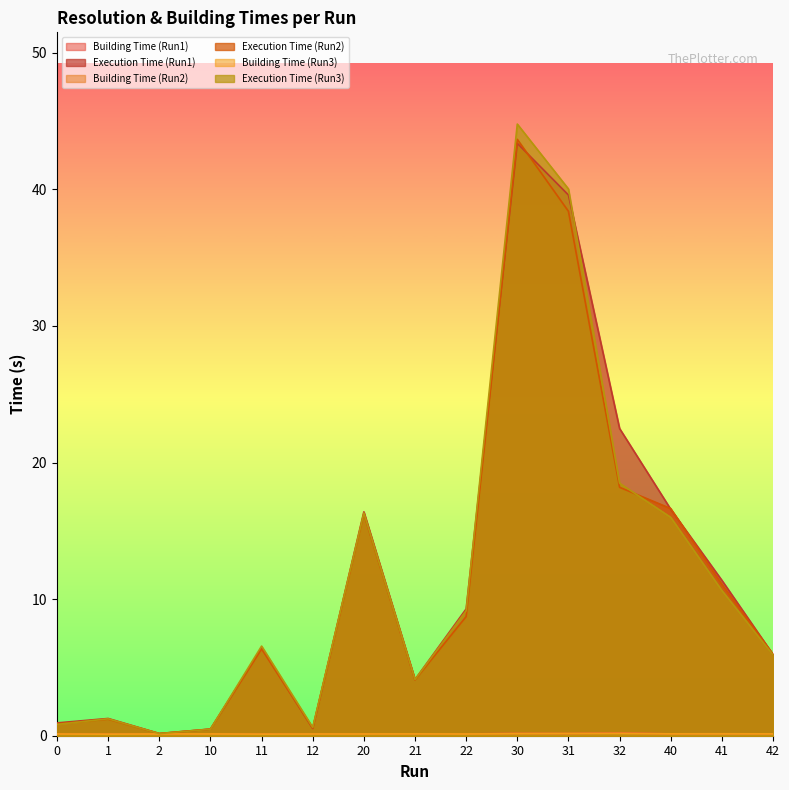

How many data points does each series have?

15